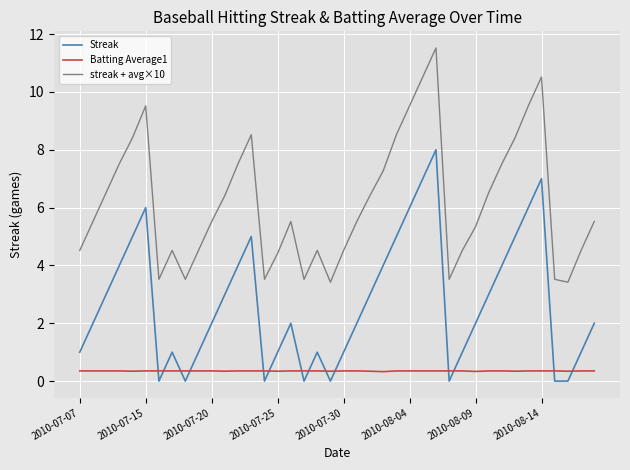

Which series has the largest total across all categories?

streak + avg×10